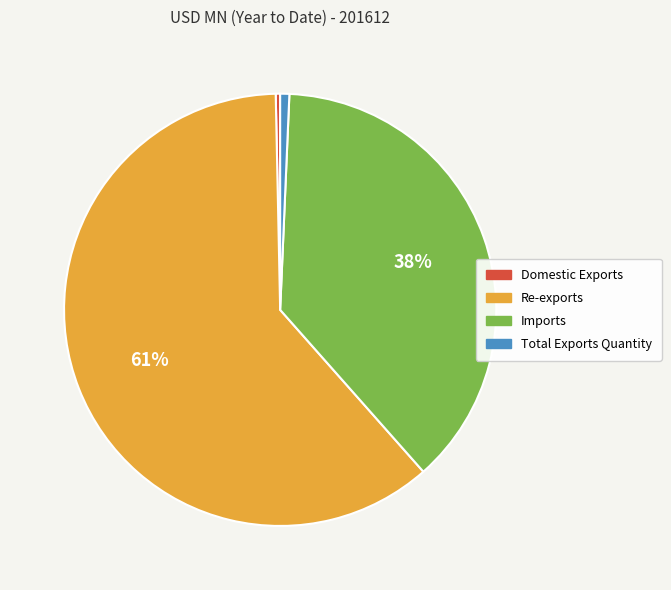

The Re-exports slice represents 69% of the pie. True or false?

False